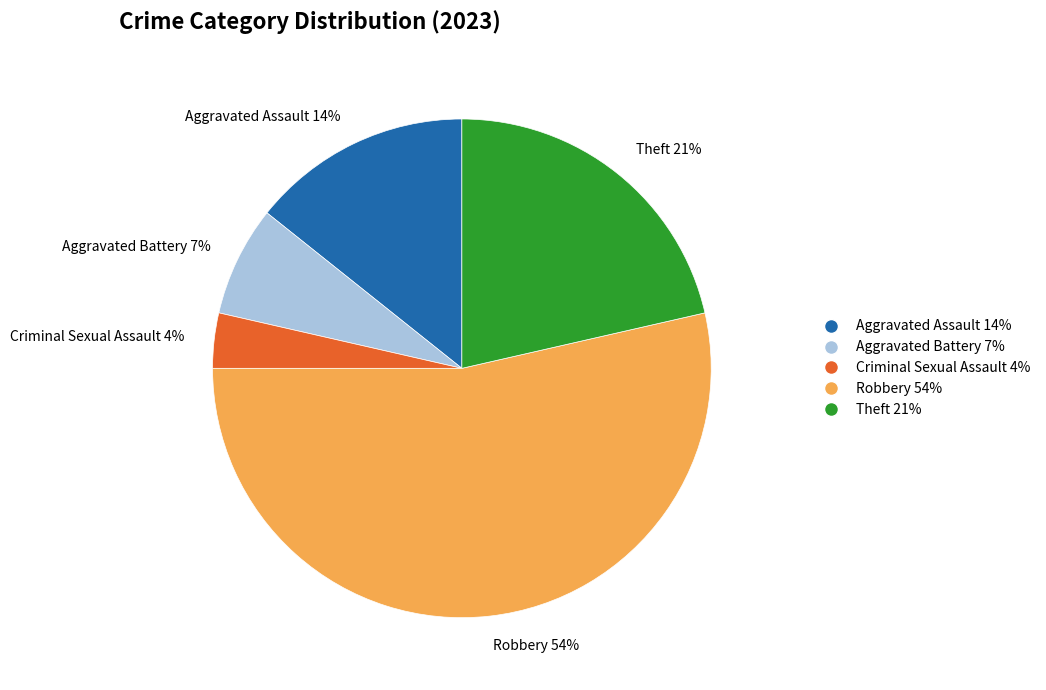

To the nearest percent, what is the combined percentage of Robbery and Aggravated Assault?

68%